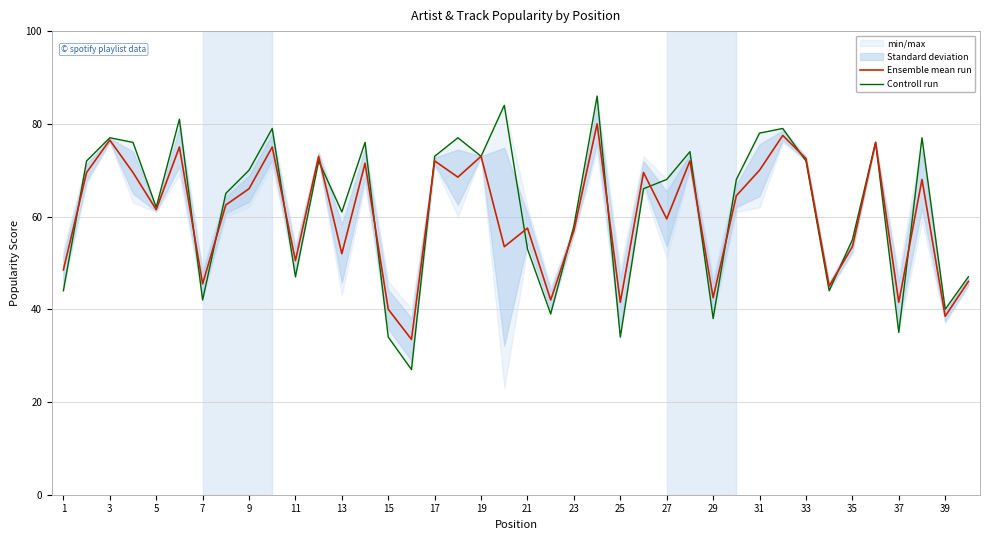

Which series has the largest total across all categories?

Controll run